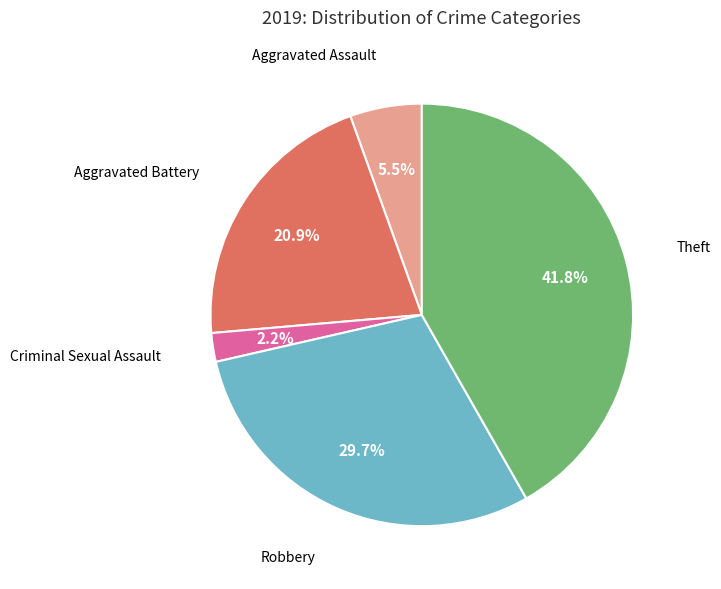

Is there a majority slice in this chart?

No